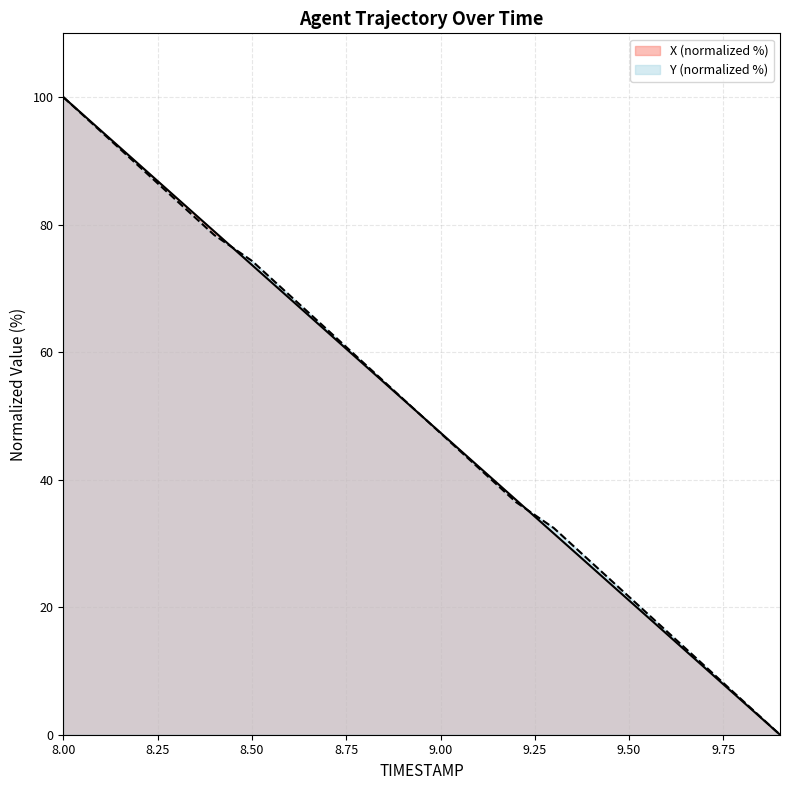

Rank the series by their average value, from lowest to highest.

X, Y